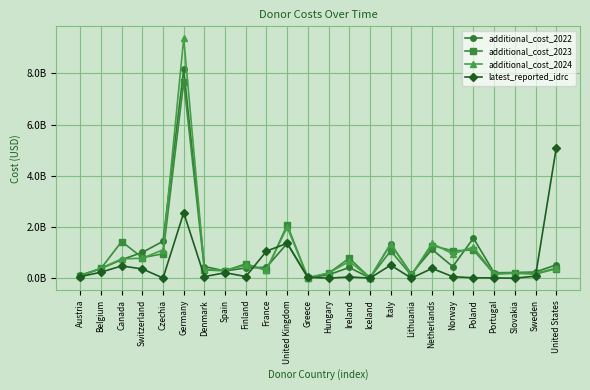

True or false: additional_cost_2024 and latest_reported_idrc cross at least once.

True